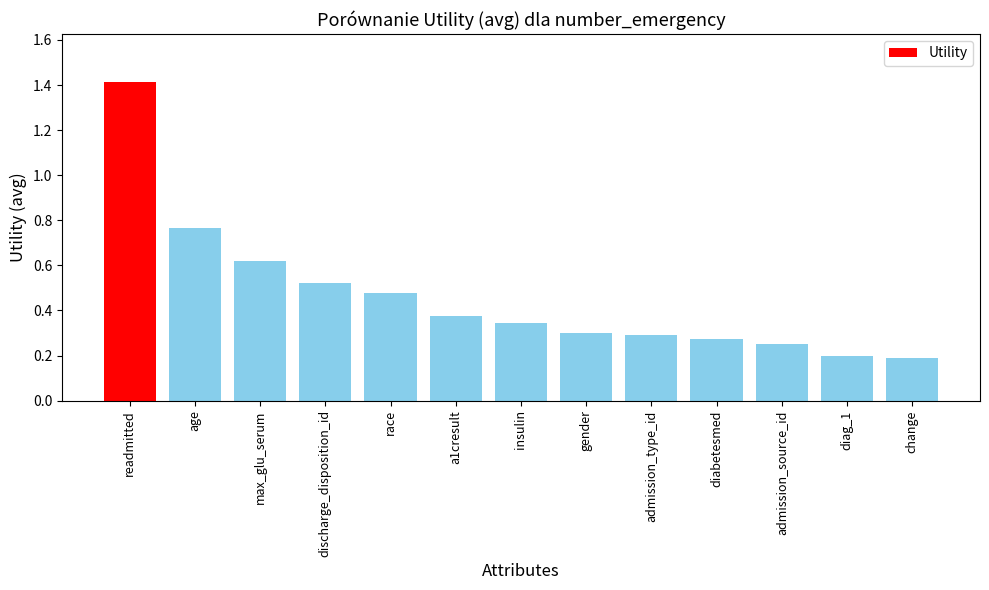

How many values are between 0 and 1?

12